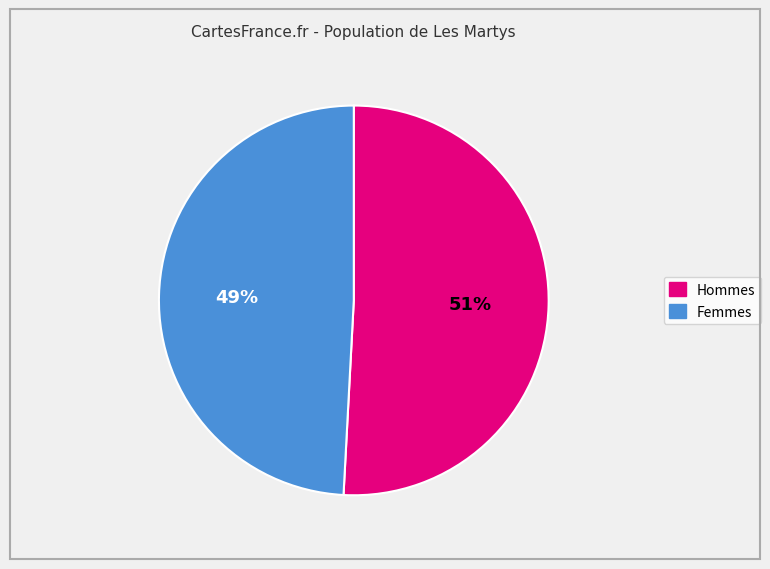

To the nearest percent, what is the difference between the largest and smallest slice percentages?

2%